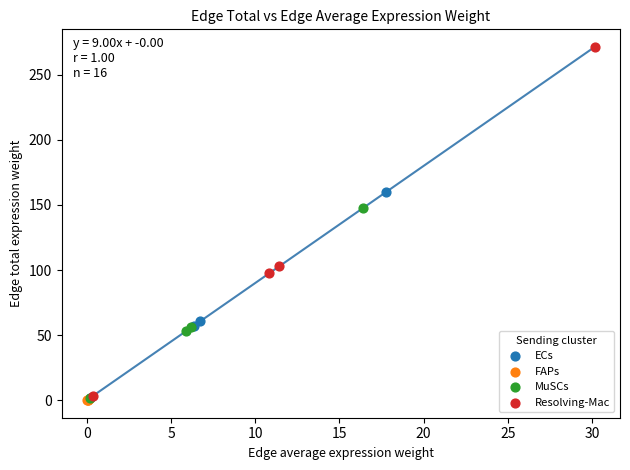

What are all the series names shown in the legend?

ECs, FAPs, MuSCs, Resolving-Mac